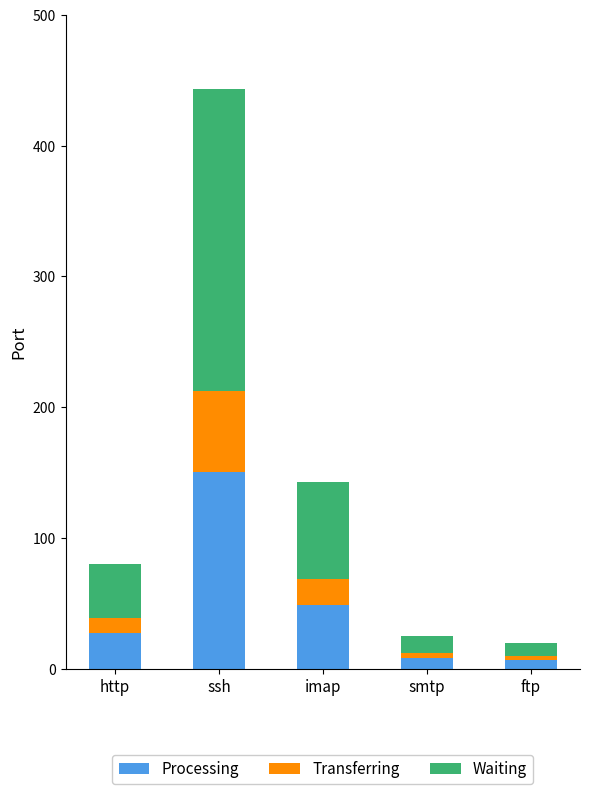

Which category has the highest value in the Processing series?

ssh